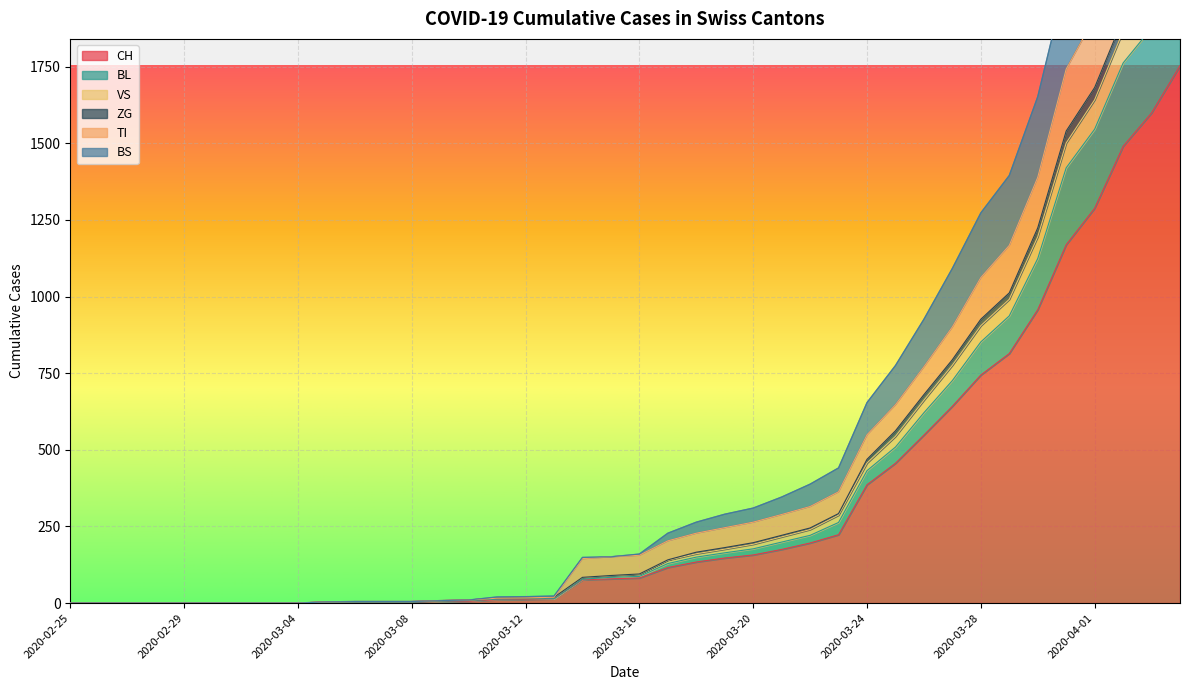

What is the label of the 37th point from the right?

2020-02-28